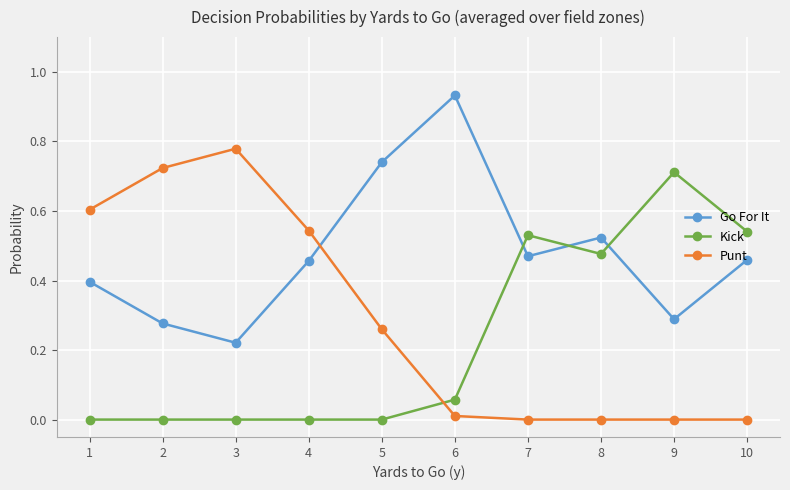

True or false: Kick has more than 1 interior local peaks.

True